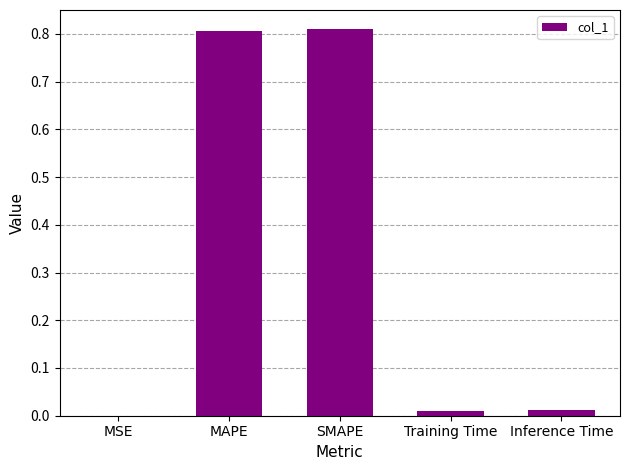

What is the sum of the values at SMAPE and MAPE?

1.6